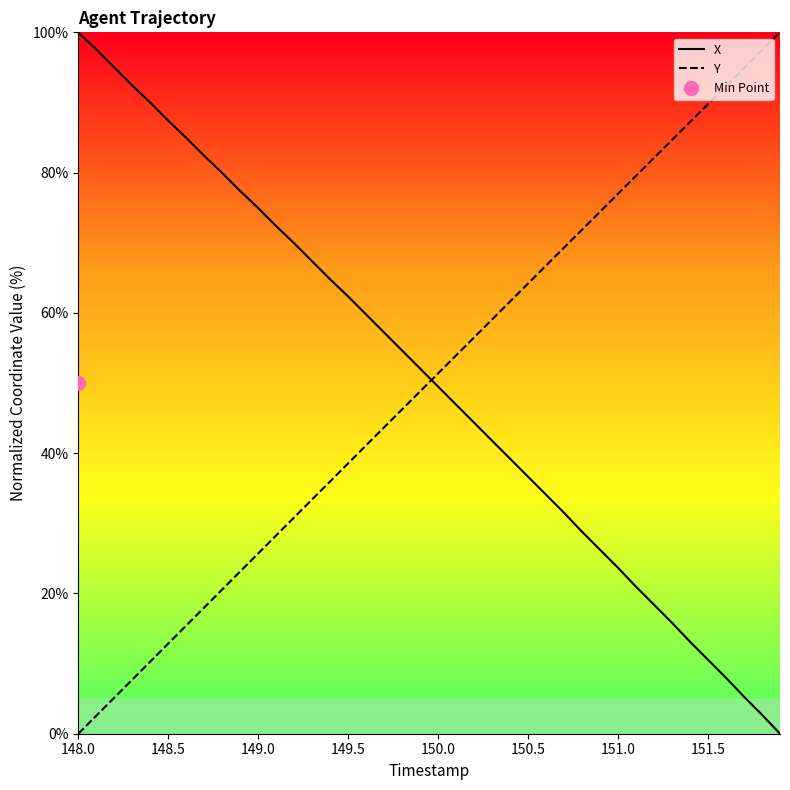

True or false: Y and X cross at least once.

True